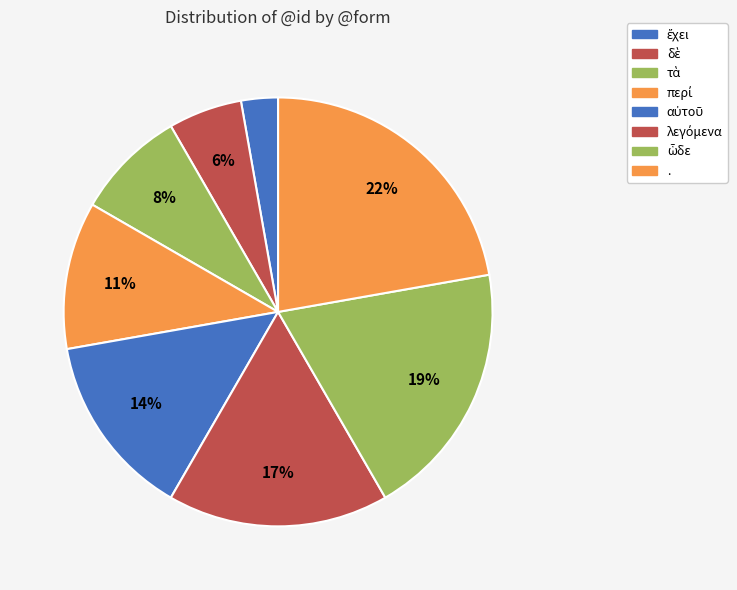

Count the number of slices in the pie.

8